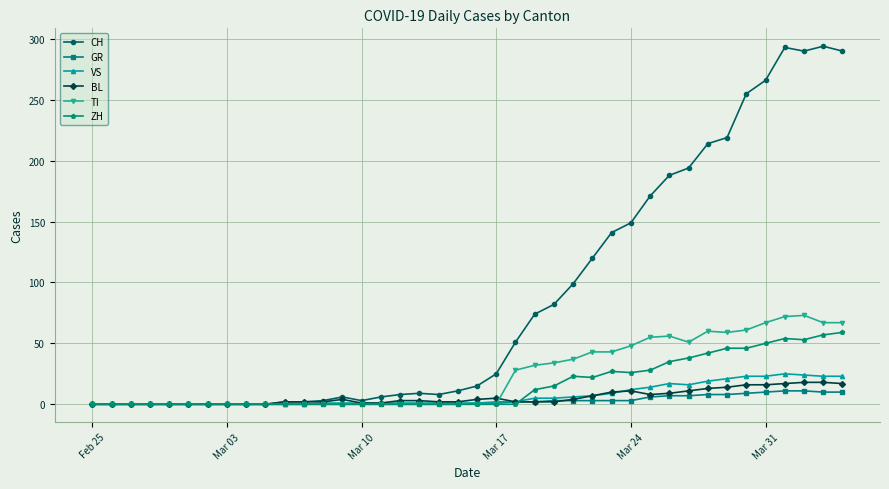

At how many categories does at least one series exceed 129?

13